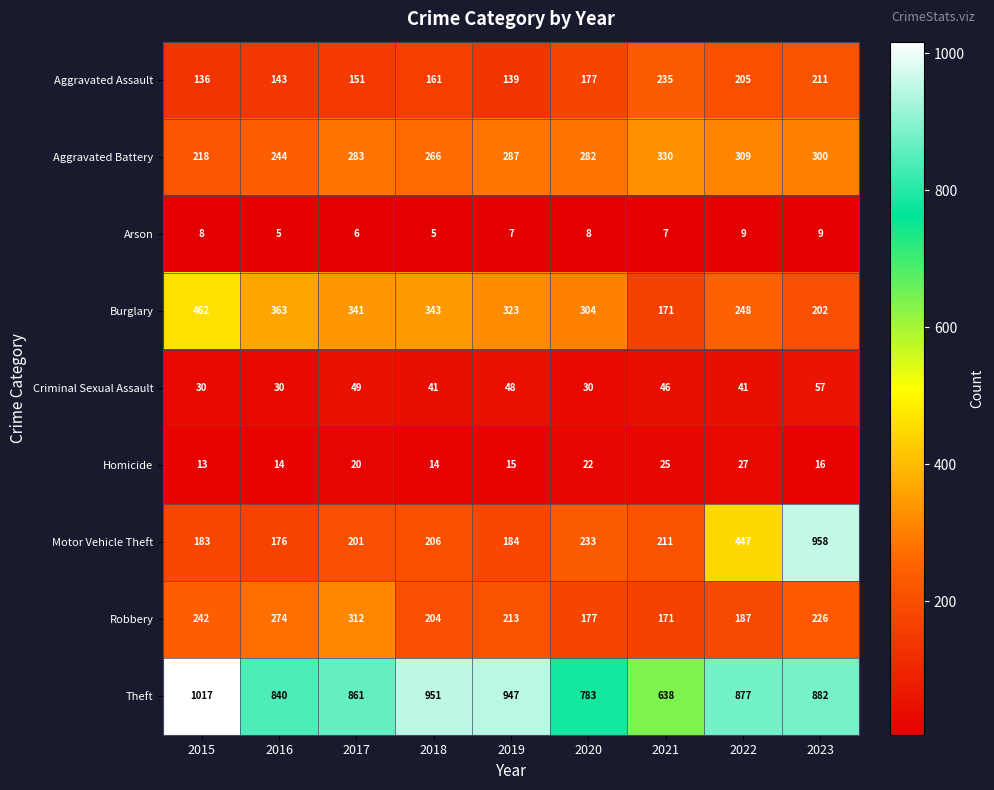

The Burglary series shows 687 at 2015. True or false?

False